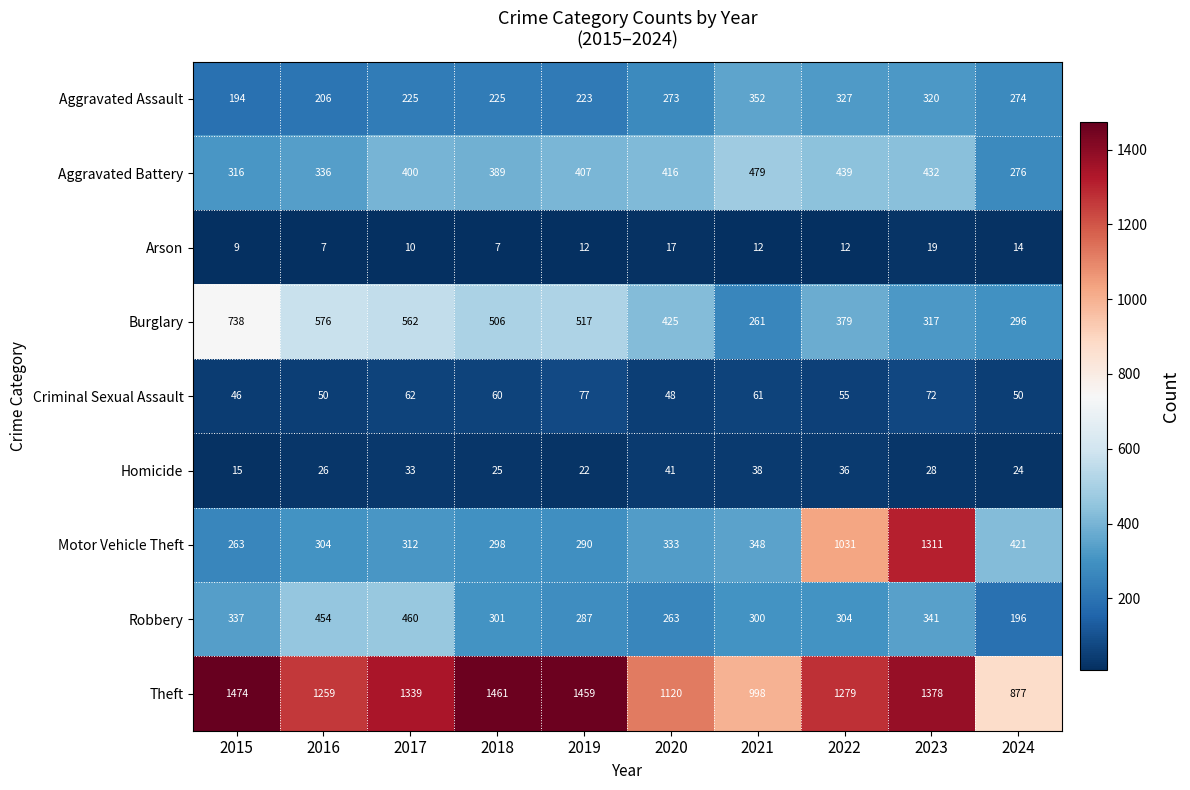

What is the smallest value displayed?

7